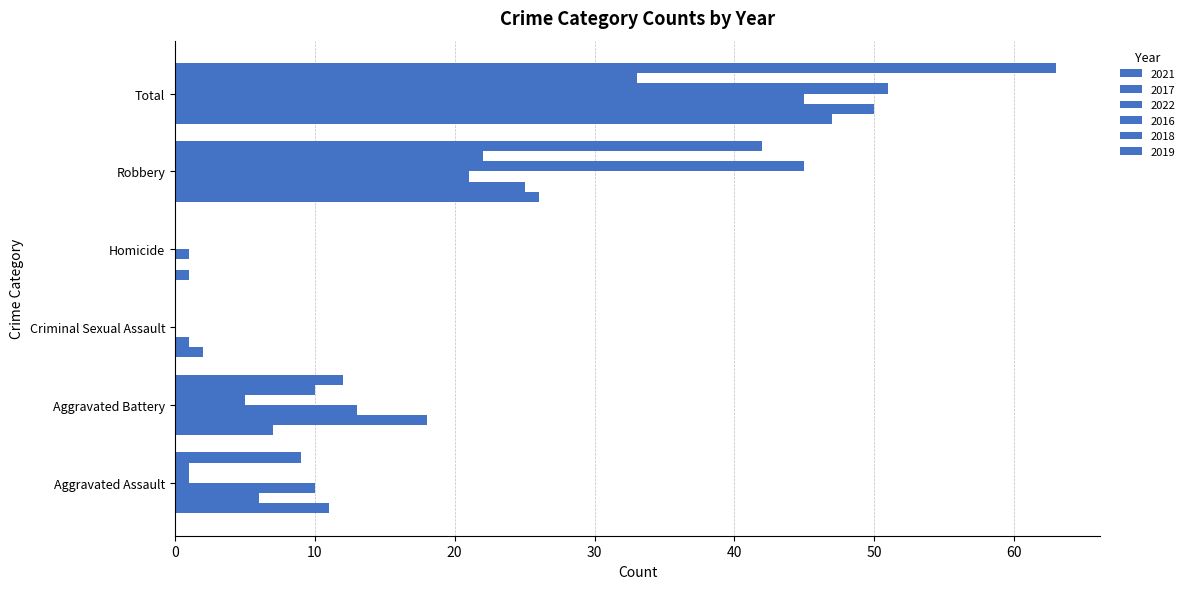

What is the spread (max minus min) of values at Homicide?

1